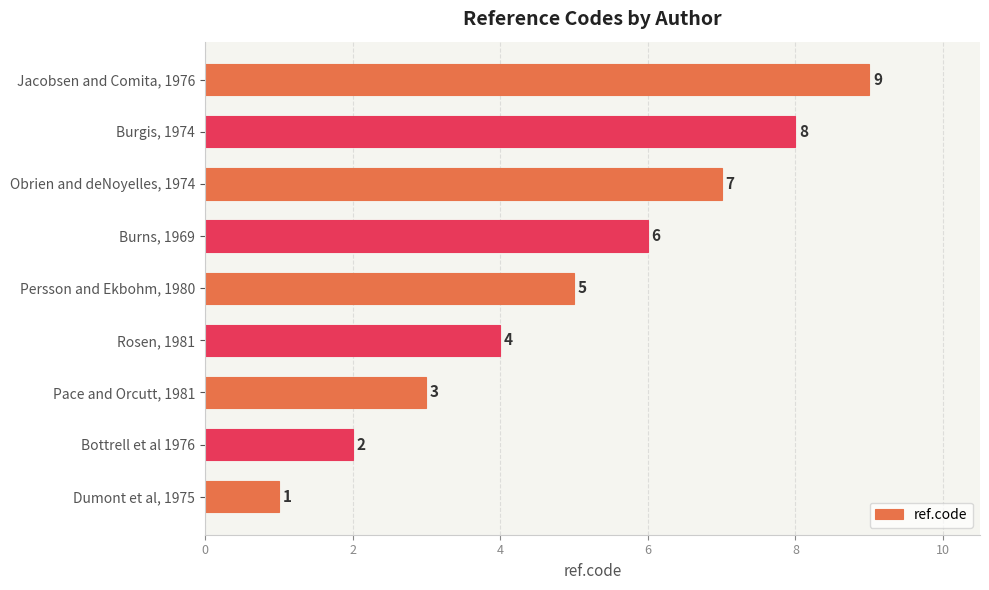

What is the smallest value displayed?

1